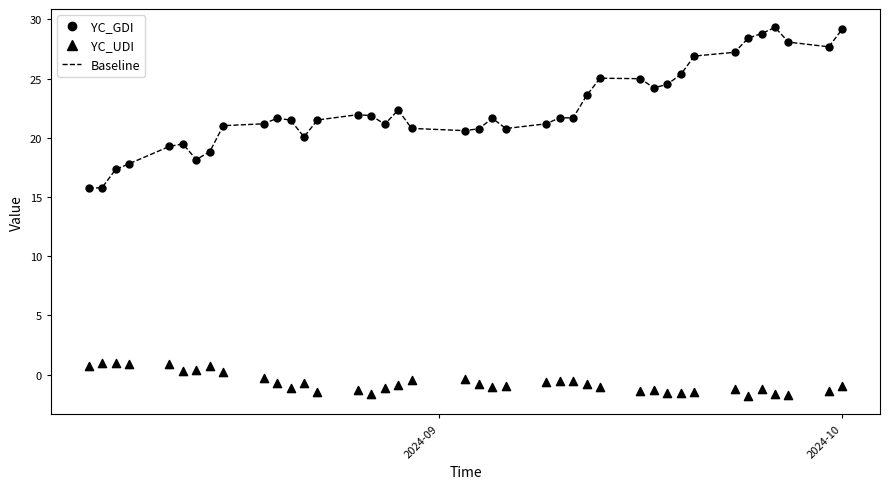

Which series has the largest total across all categories?

YC_GDI